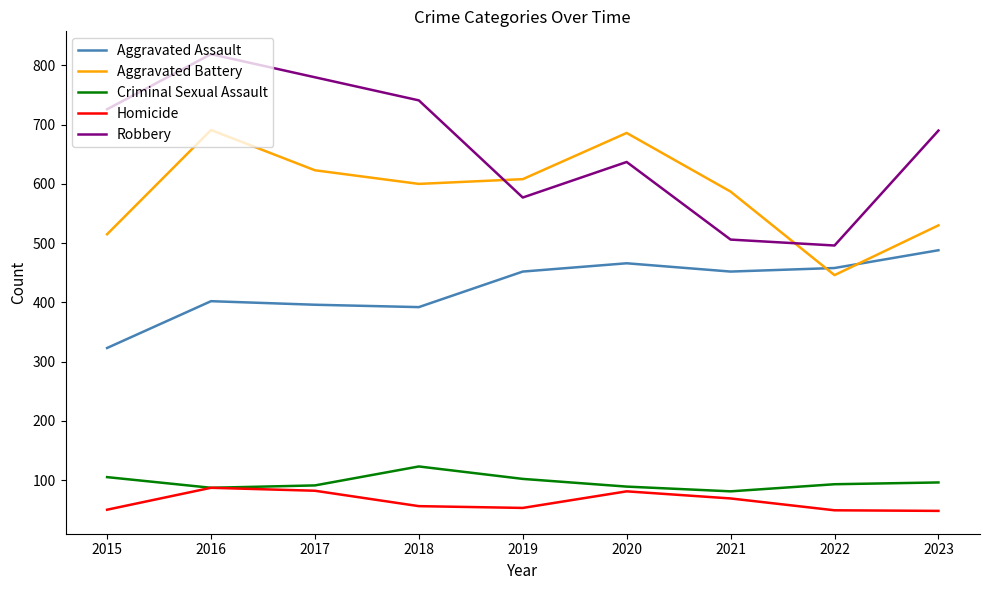

Rank the series at 2023 from highest to lowest value.

Robbery, Aggravated Battery, Aggravated Assault, Criminal Sexual Assault, Homicide